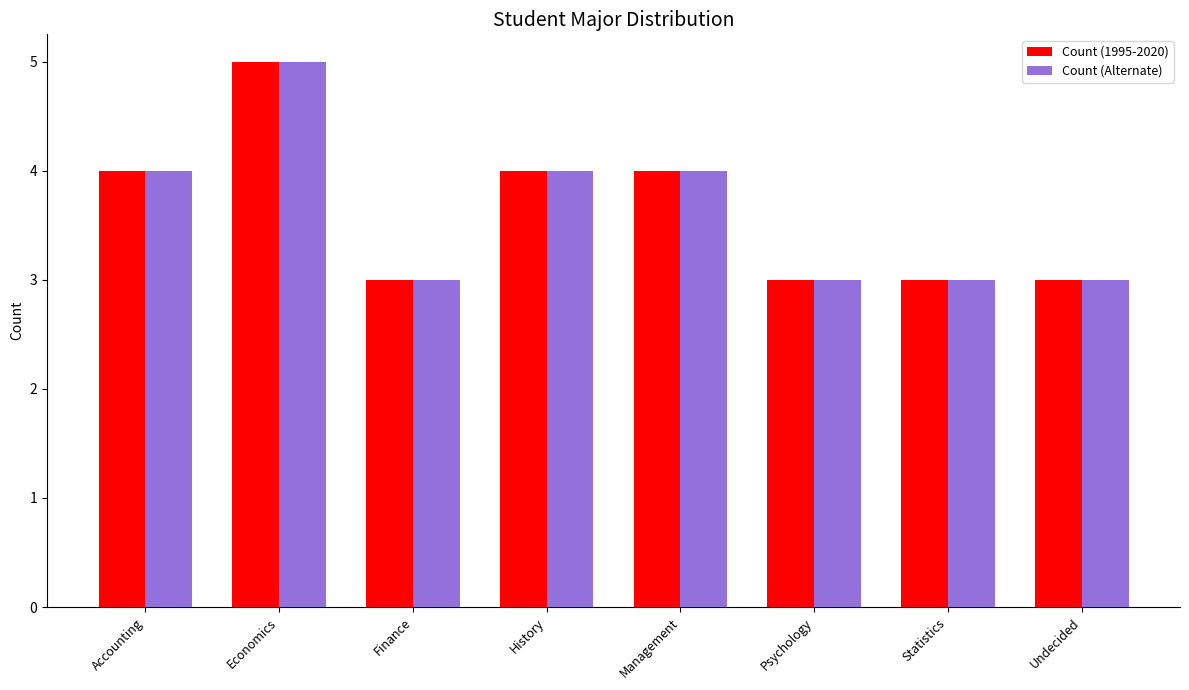

Is it true that Count (1995-2020) equals 3 at Undecided?

True